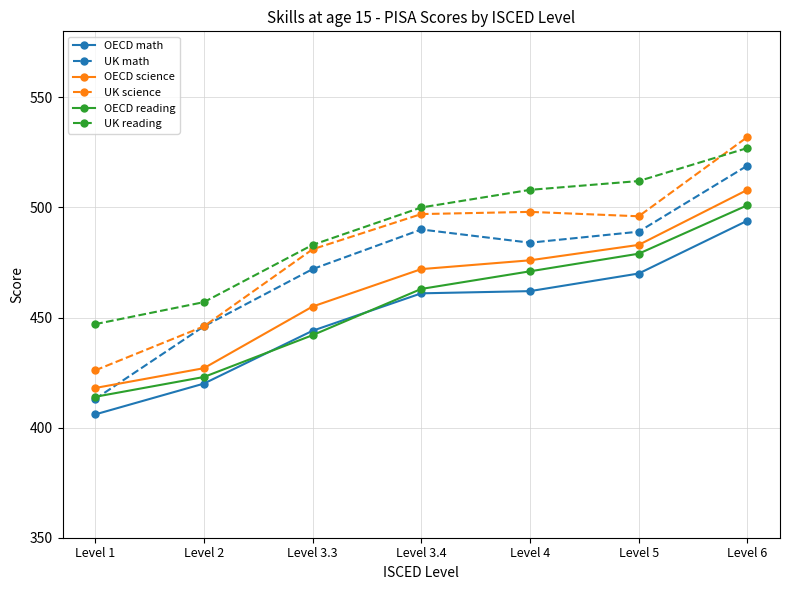

What is the label of the 6th point from the left?

Level 5